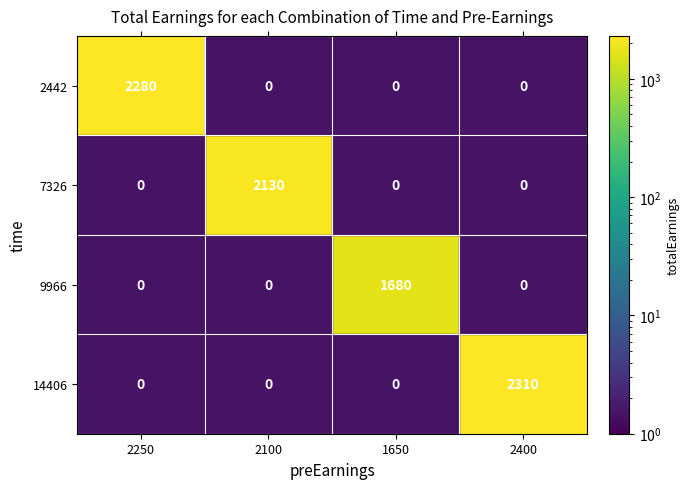

Is it true that 14406 equals 610 at 2400?

False